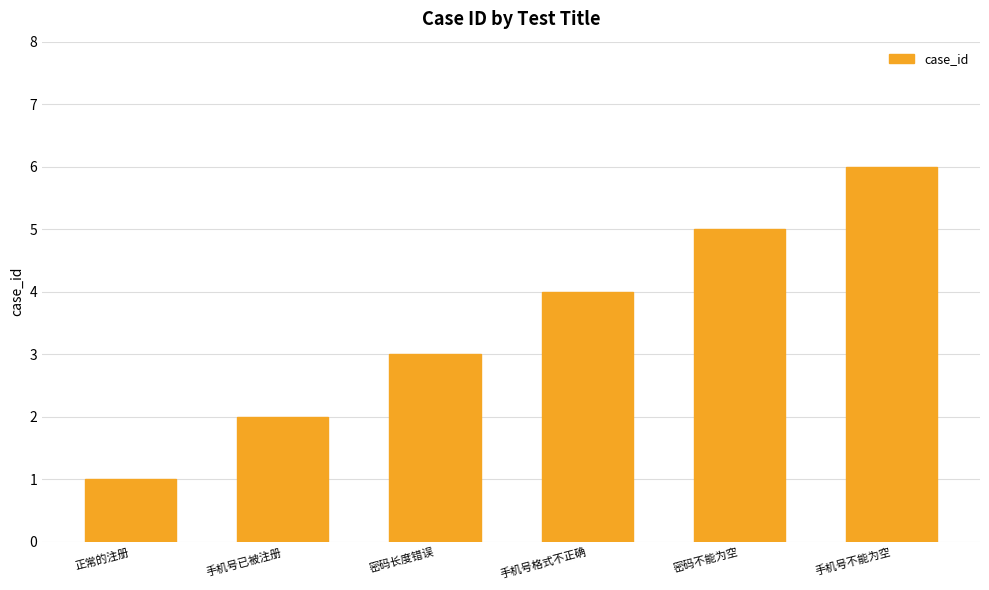

Reading left to right, transcribe all the data shown in this chart.

正常的注册=1	手机号已被注册=2	密码长度错误=3	手机号格式不正确=4	密码不能为空=5	手机号不能为空=6